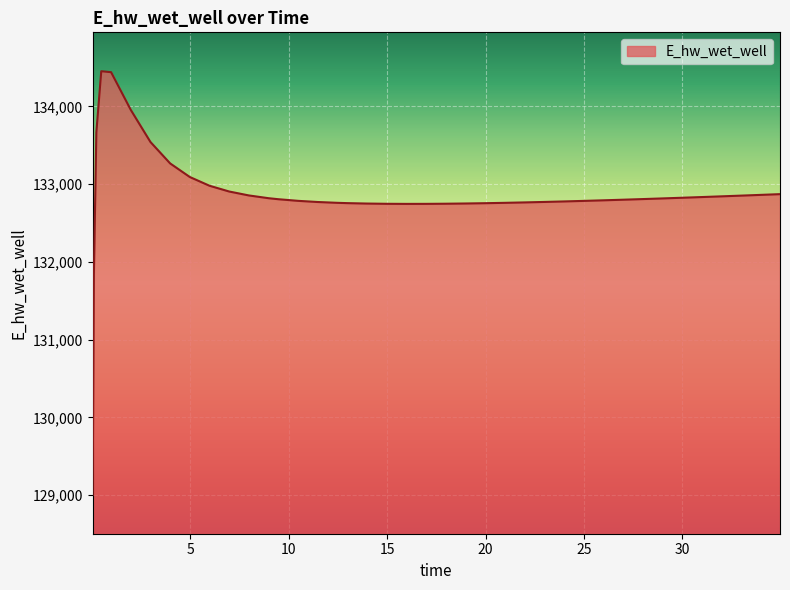

What is the difference between the maximum and minimum values?

5447.4